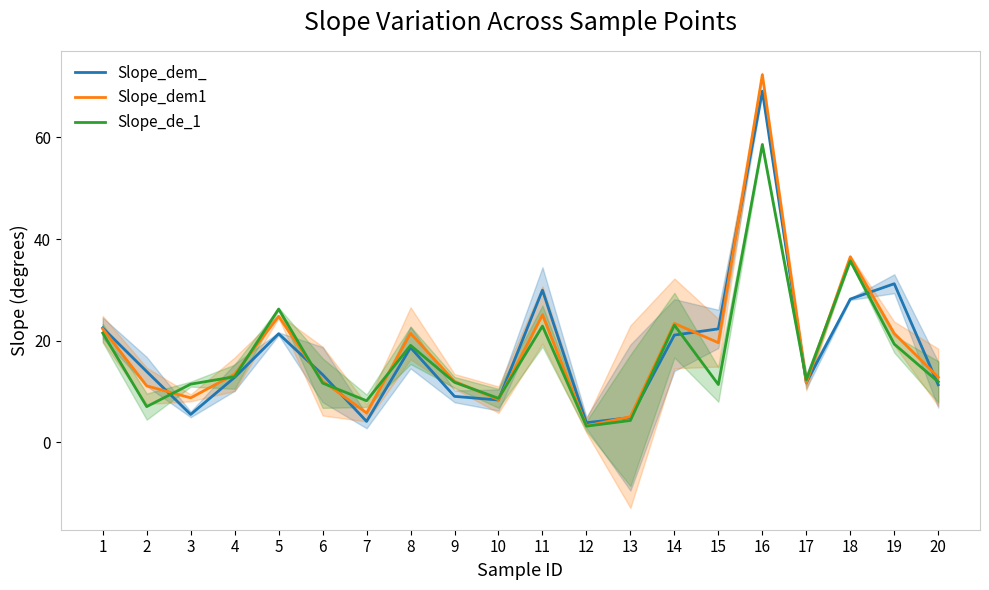

Which series has the largest total across all categories?

Slope_dem1